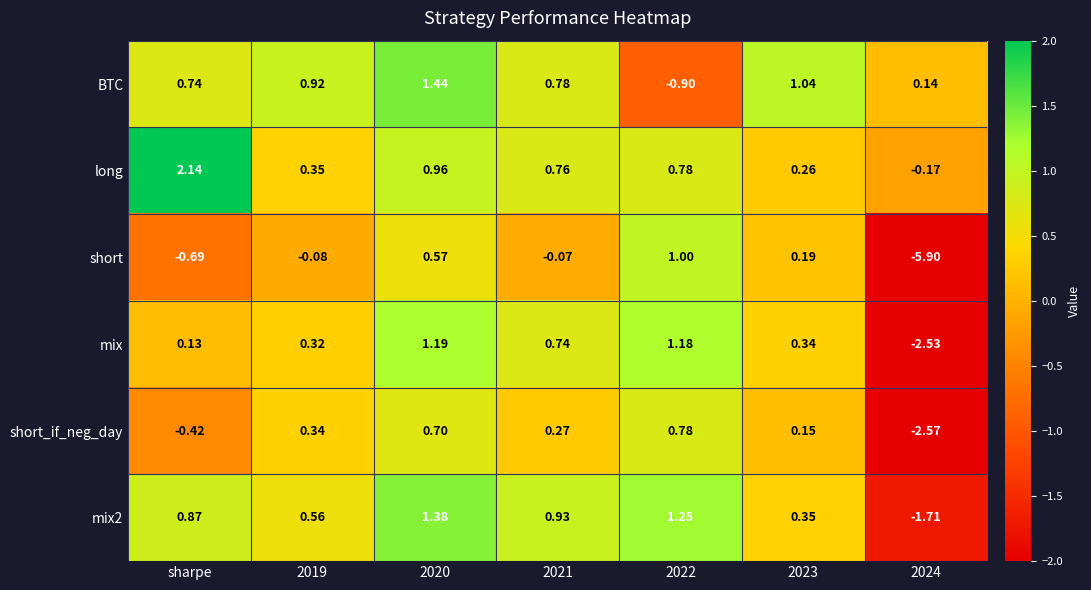

At which label does mix first exceed 0?

sharpe